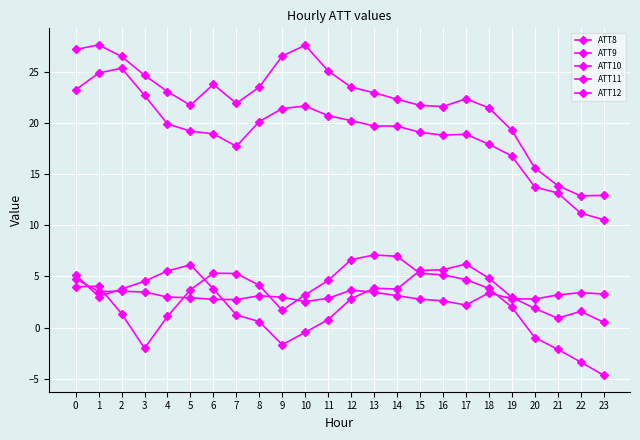

Is it true that ATT11 equals 16.8 at 19?

True